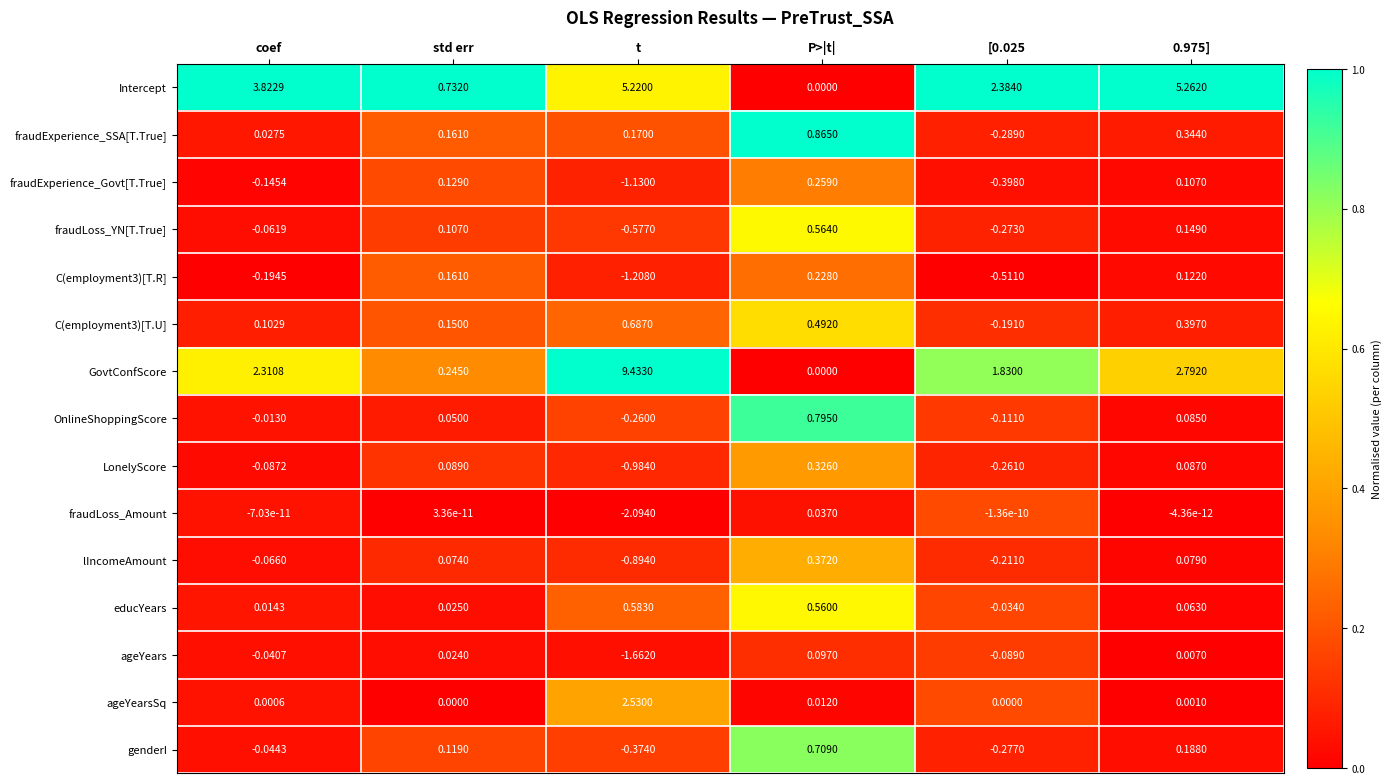

Which series has the widest spread of values?

GovtConfScore